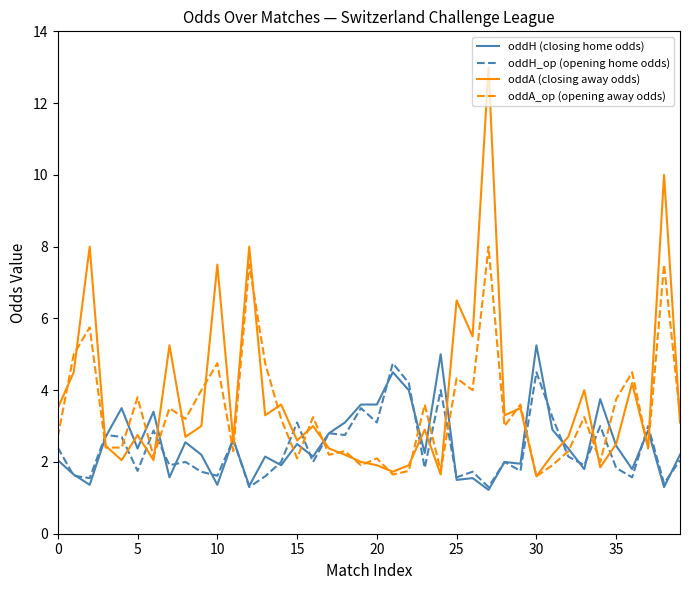

True or false: oddH_op (opening home odds) and oddA_op (opening away odds) intersect in this chart.

True